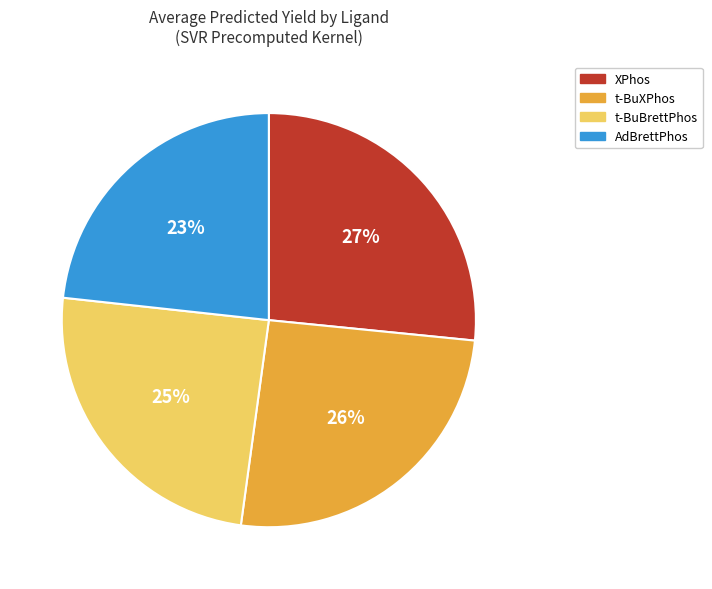

Do XPhos and t-BuXPhos together represent more than half of the pie?

Yes